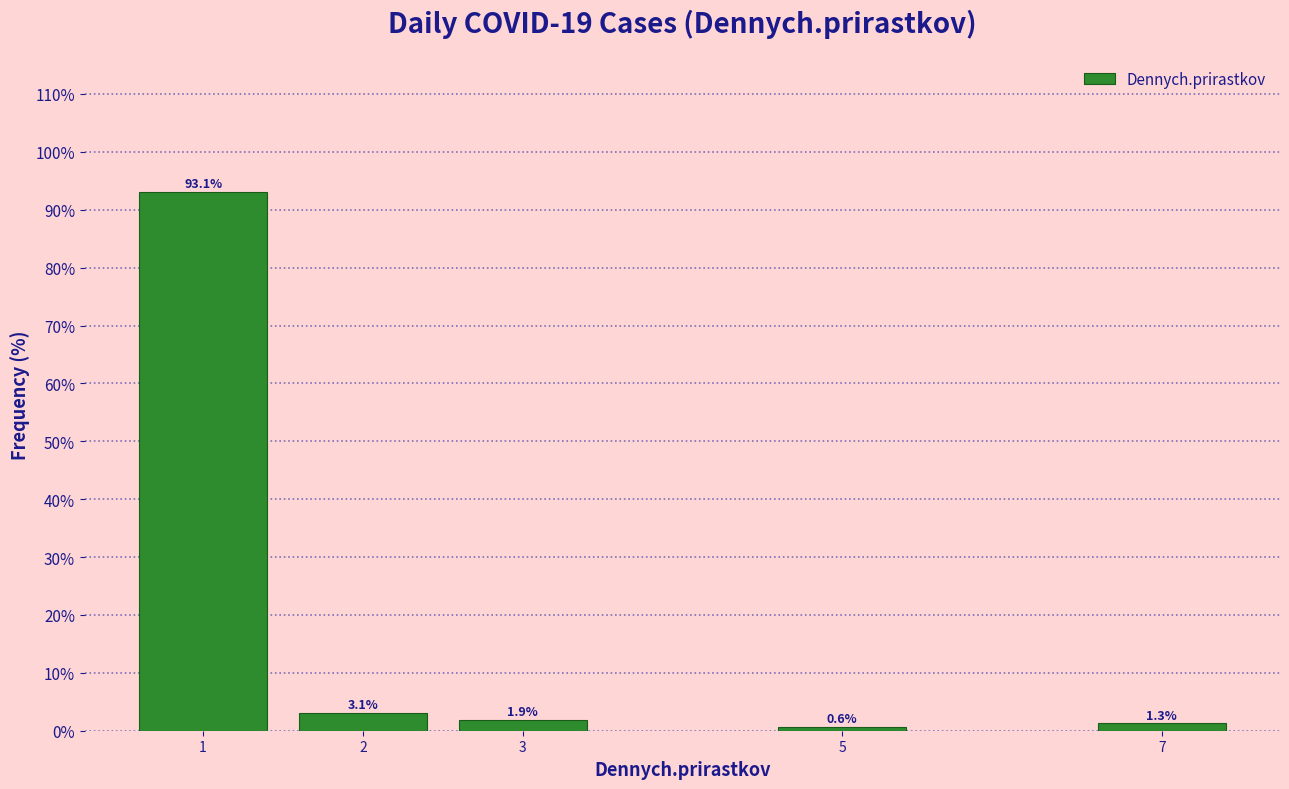

Reading left to right, list all the values displayed in this chart.

1=93.1	2=3.1	3=1.9	5=0.6	7=1.3